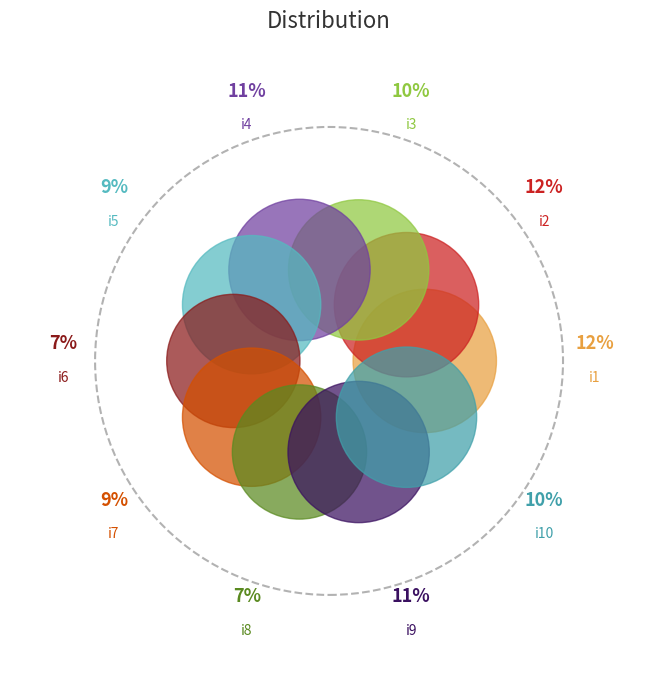

How many segments does this pie chart have?

10